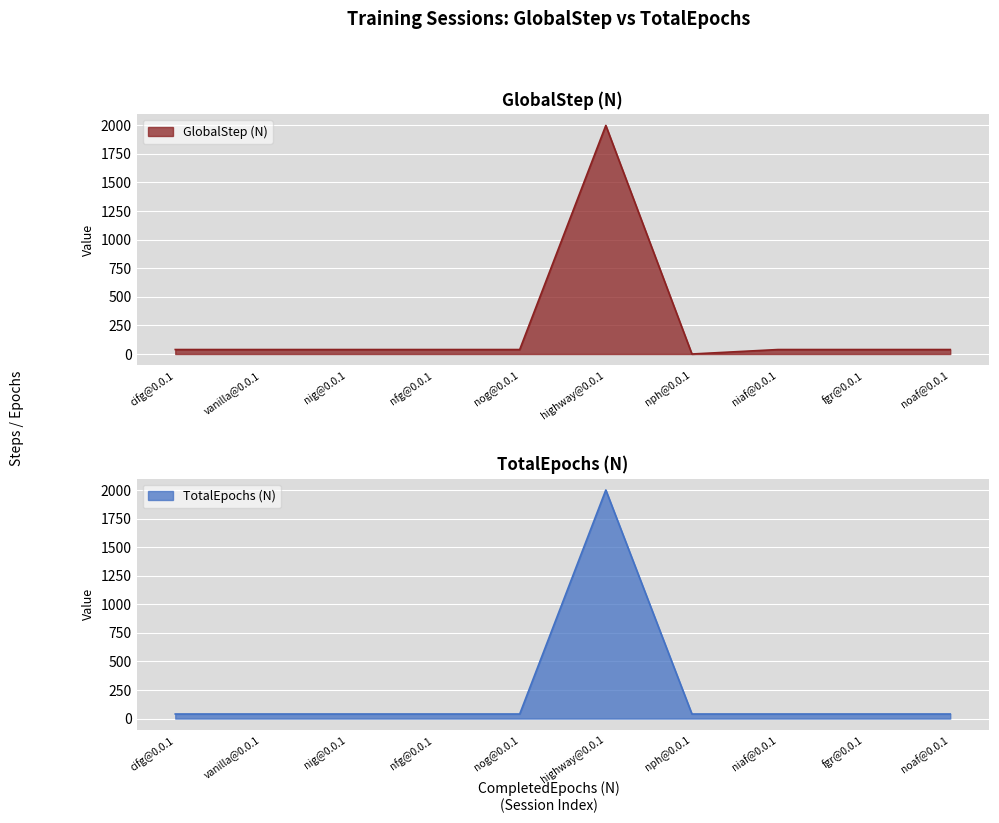

True or false: GlobalStep (N) and TotalEpochs (N) intersect in this chart.

False